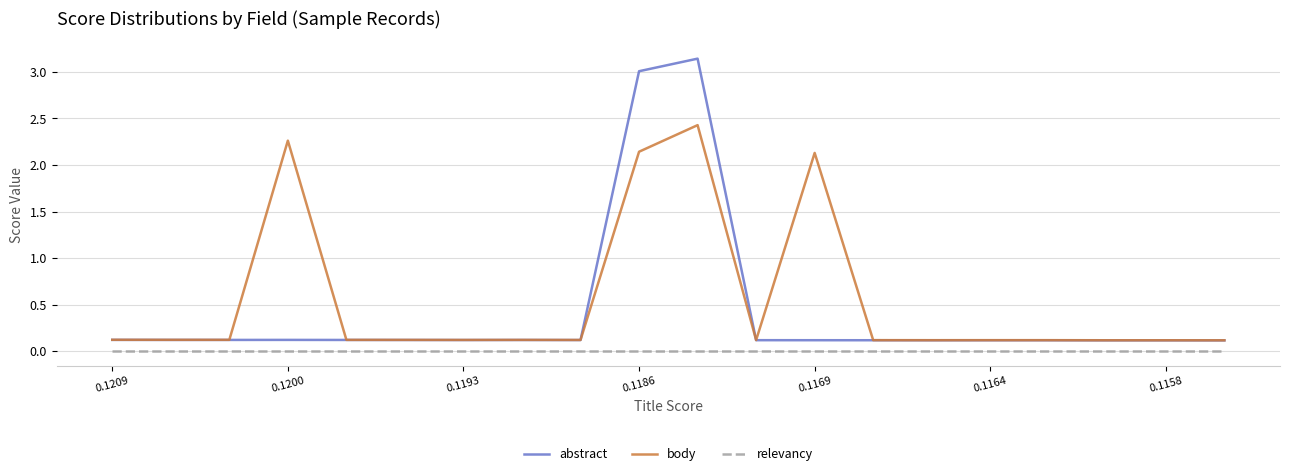

List the series in order of their peak value, highest first.

abstract, body, relevancy